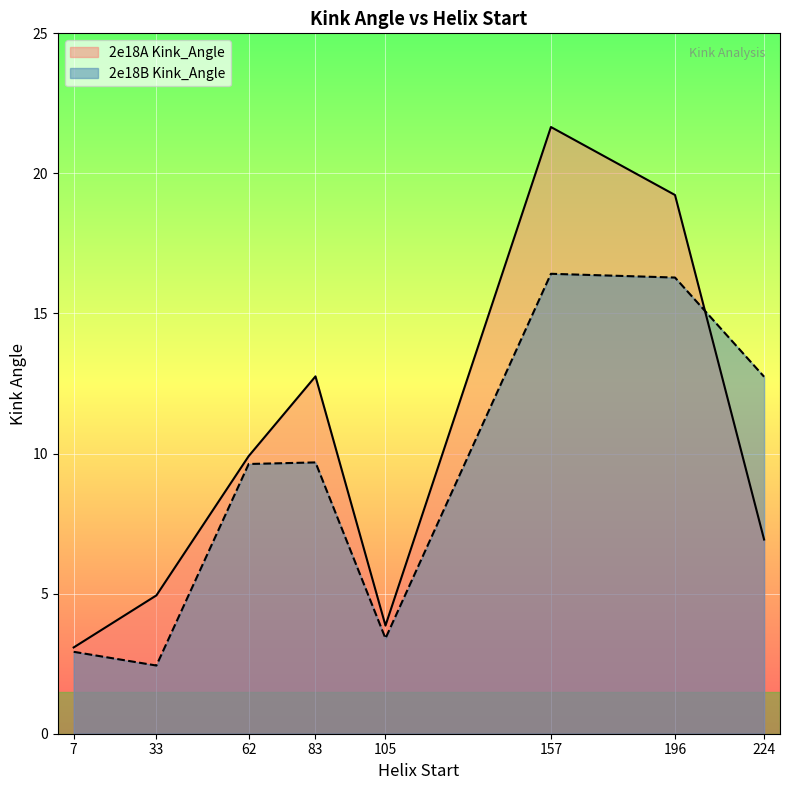

Which series has the largest total across all categories?

2e18A Kink_Angle